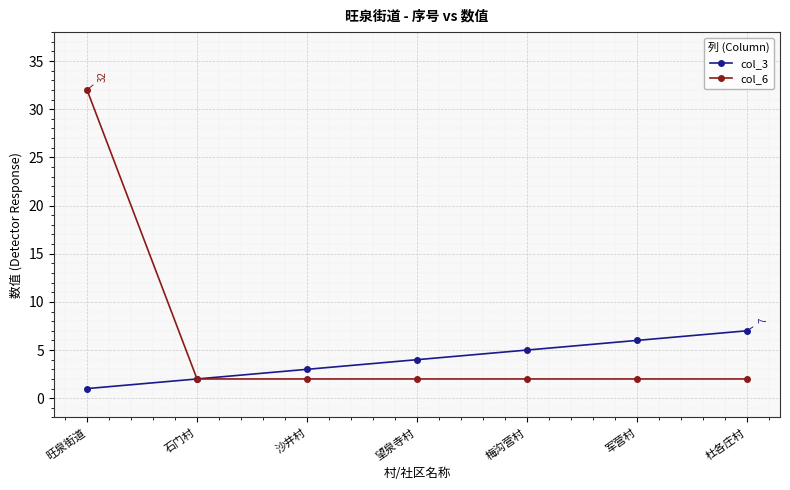

Is the value of col_6 at 石门村 greater than the value of col_3 at 望泉寺村?

No